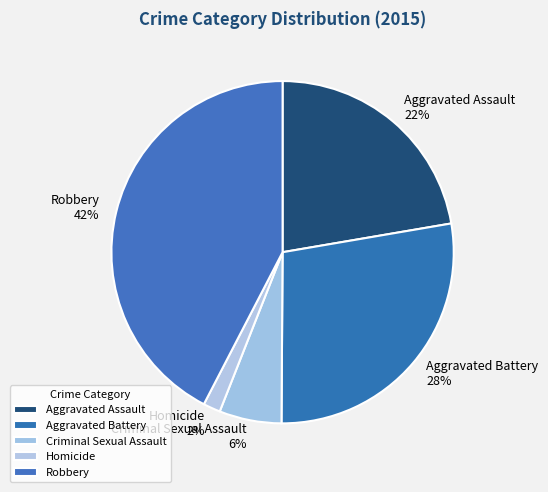

True or false: Aggravated Battery accounts for 28% of the total.

True